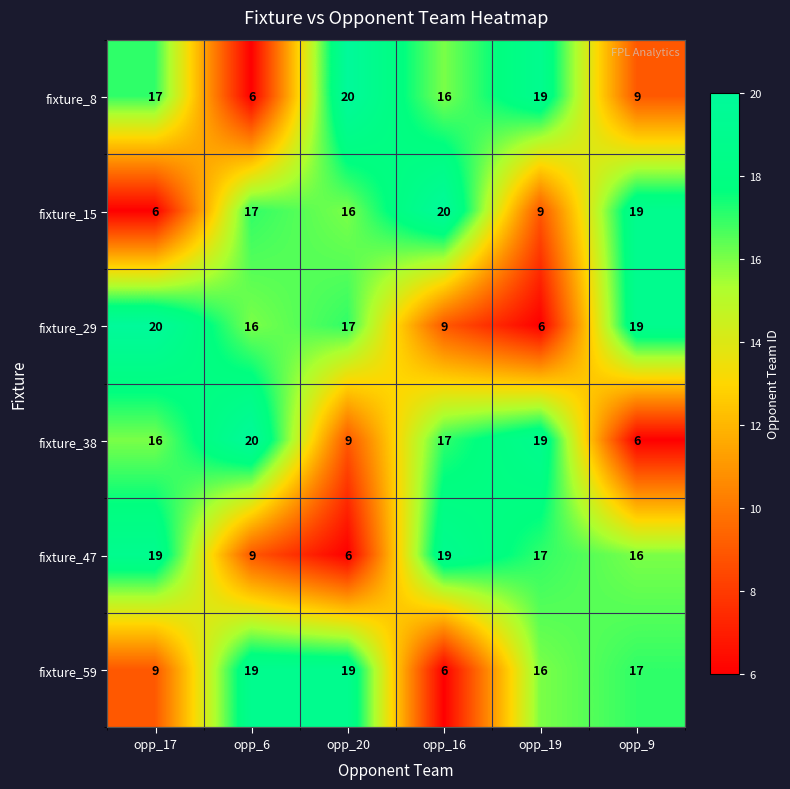

What is the average value of the fixture_47 series?

14